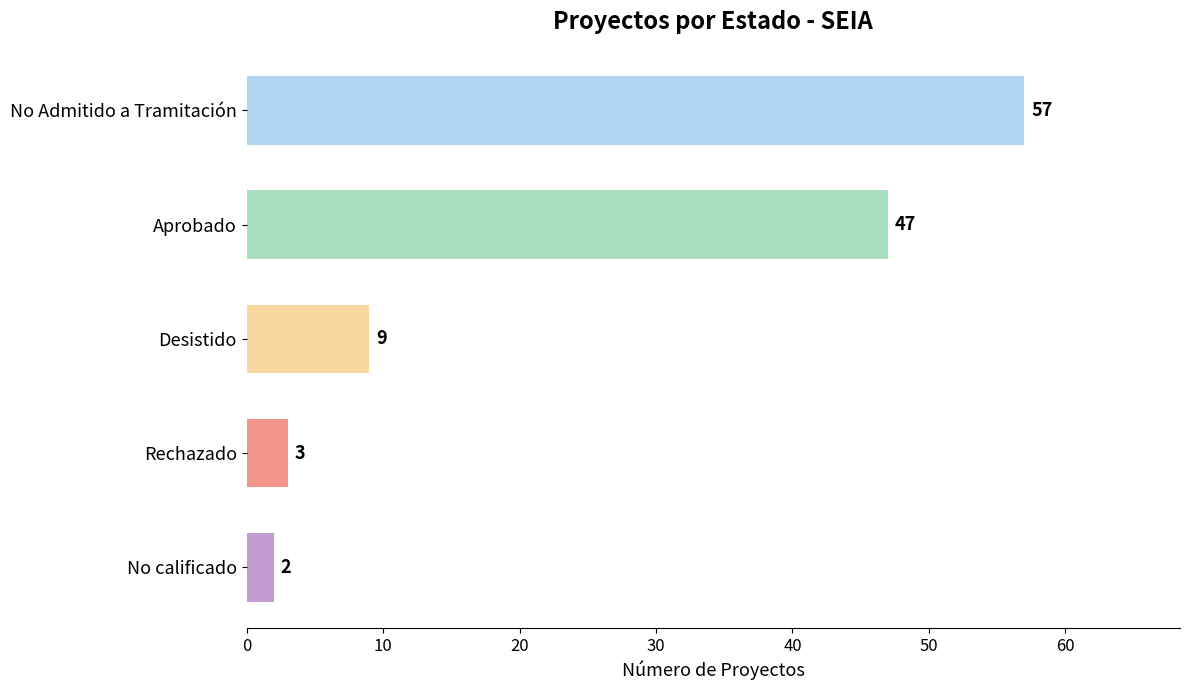

The chart shows a value of 9 at Desistido. True or false?

True